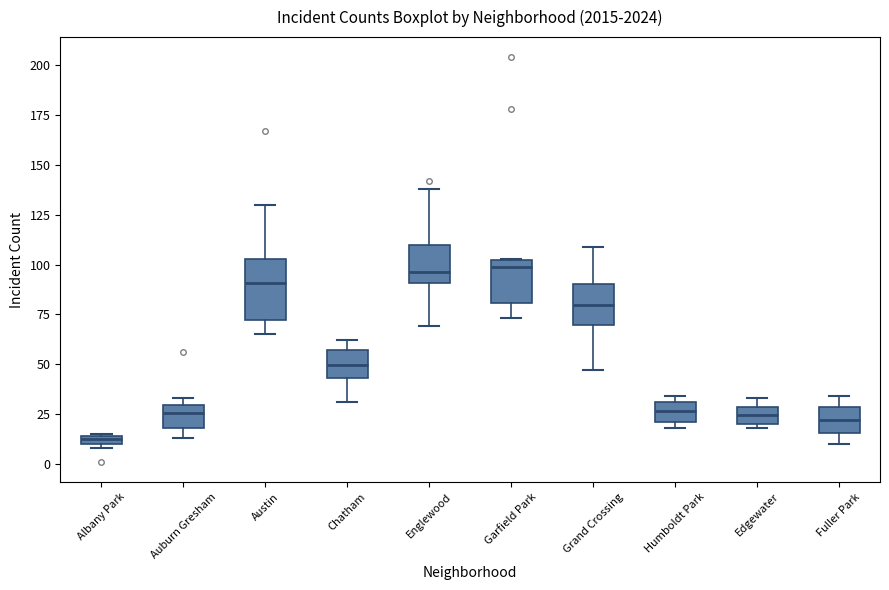

Where is the upper edge of the box for Albany Park on the y-axis? The values are not printed on the chart, so give them approximately, as read against the axis.

15